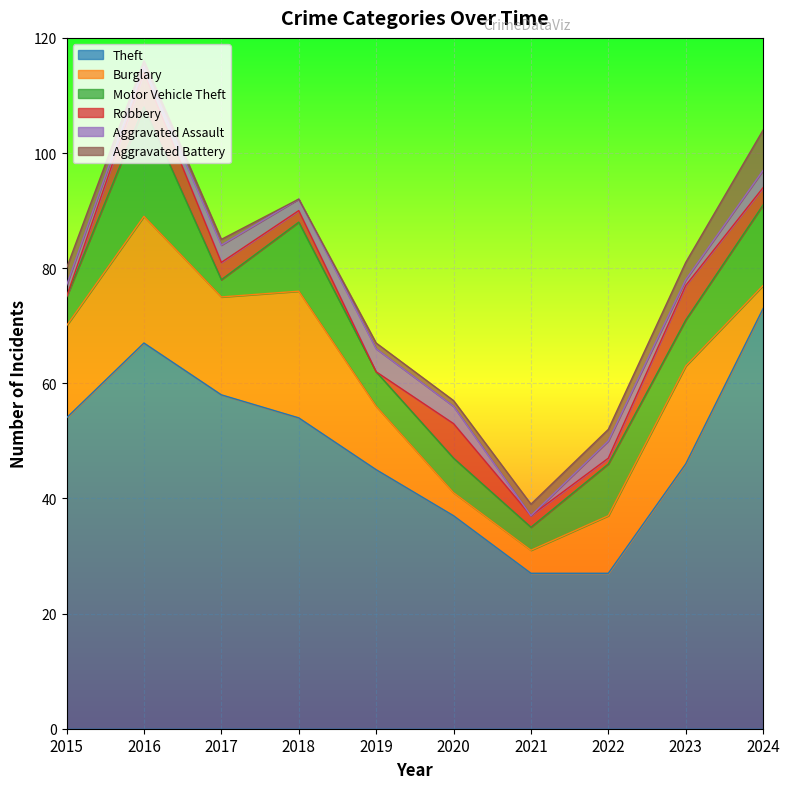

What are all the series names shown in the legend?

Theft, Burglary, Motor Vehicle Theft, Robbery, Aggravated Assault, Aggravated Battery